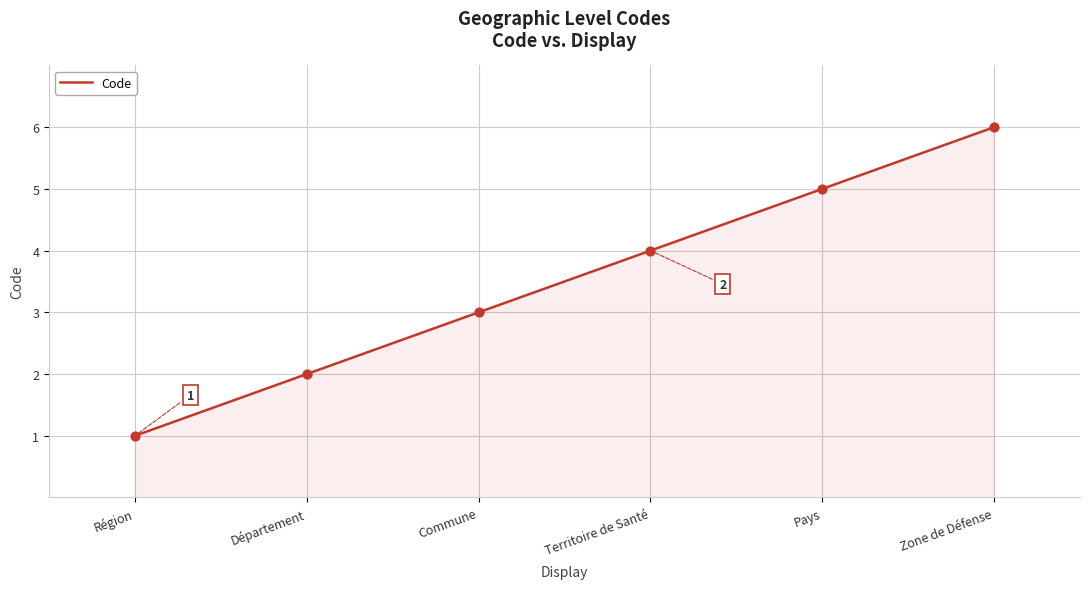

What is the change in value from Commune to Territoire de Santé?

+1